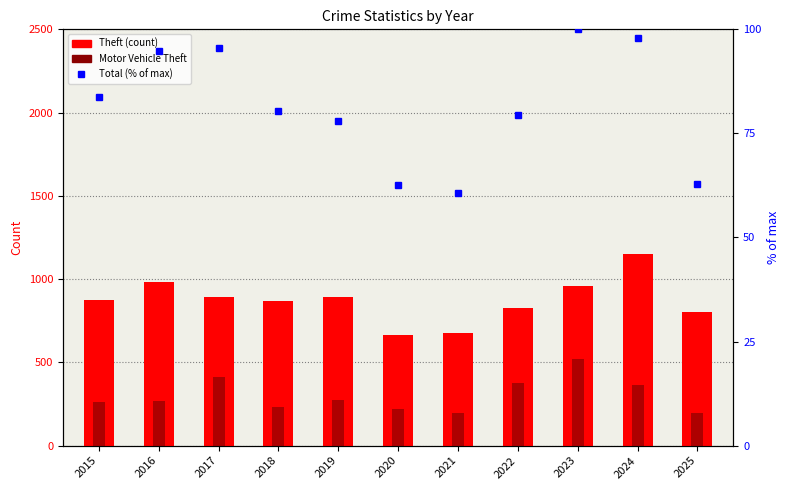

Which series has the largest total across all categories?

Theft